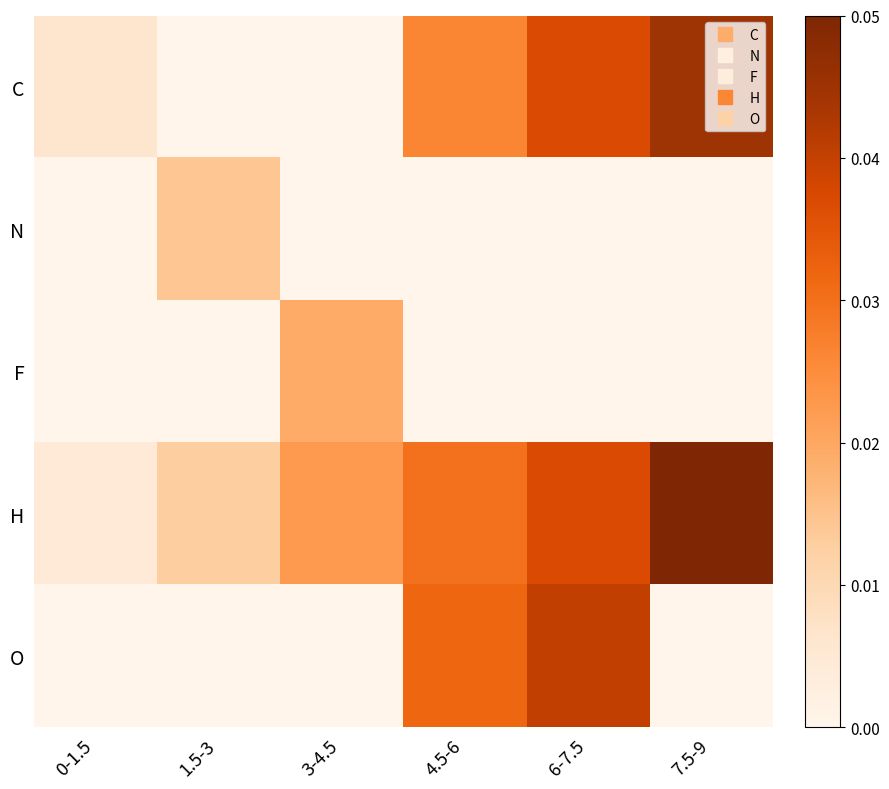

Which series has the widest spread of values?

H